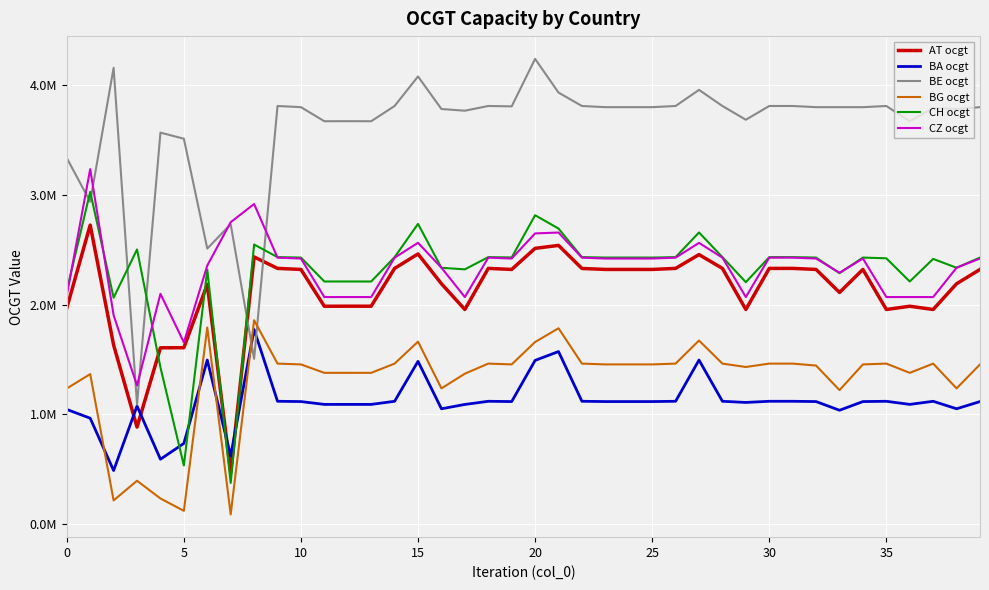

Does the chart display data point markers on the line(s)?

No